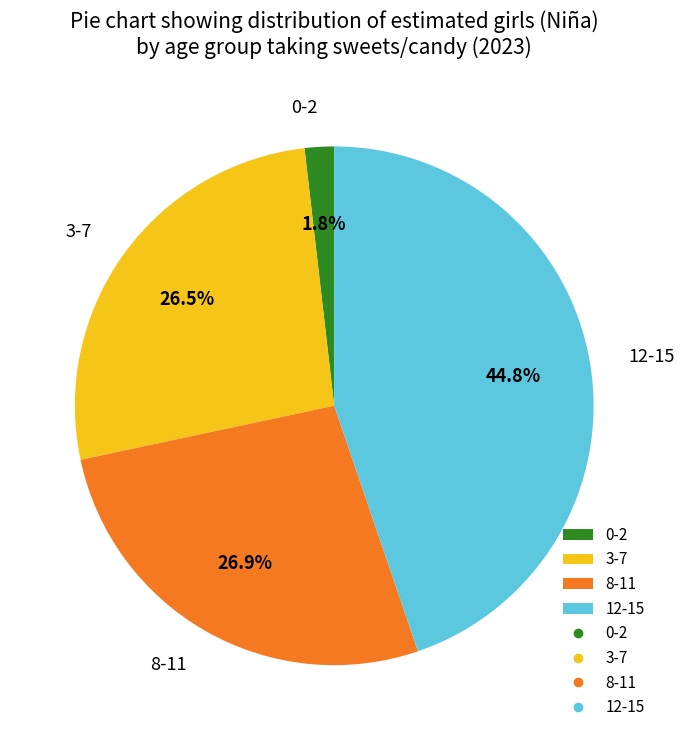

Is it true that 12-15 is 35% of the pie?

False